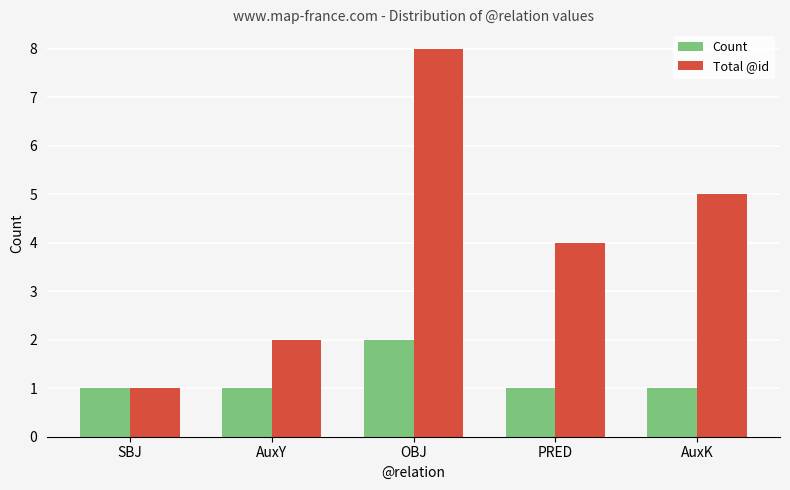

How many bars are there in each group?

2